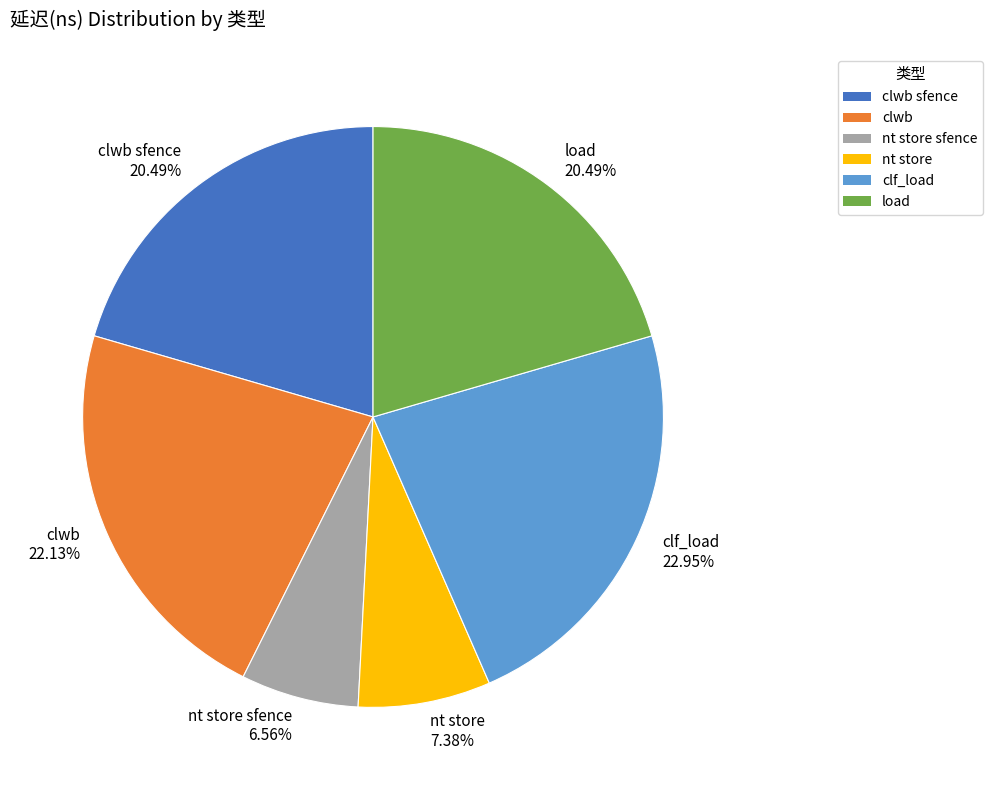

What percentage is the nt store sfence slice, to the nearest percent?

7%